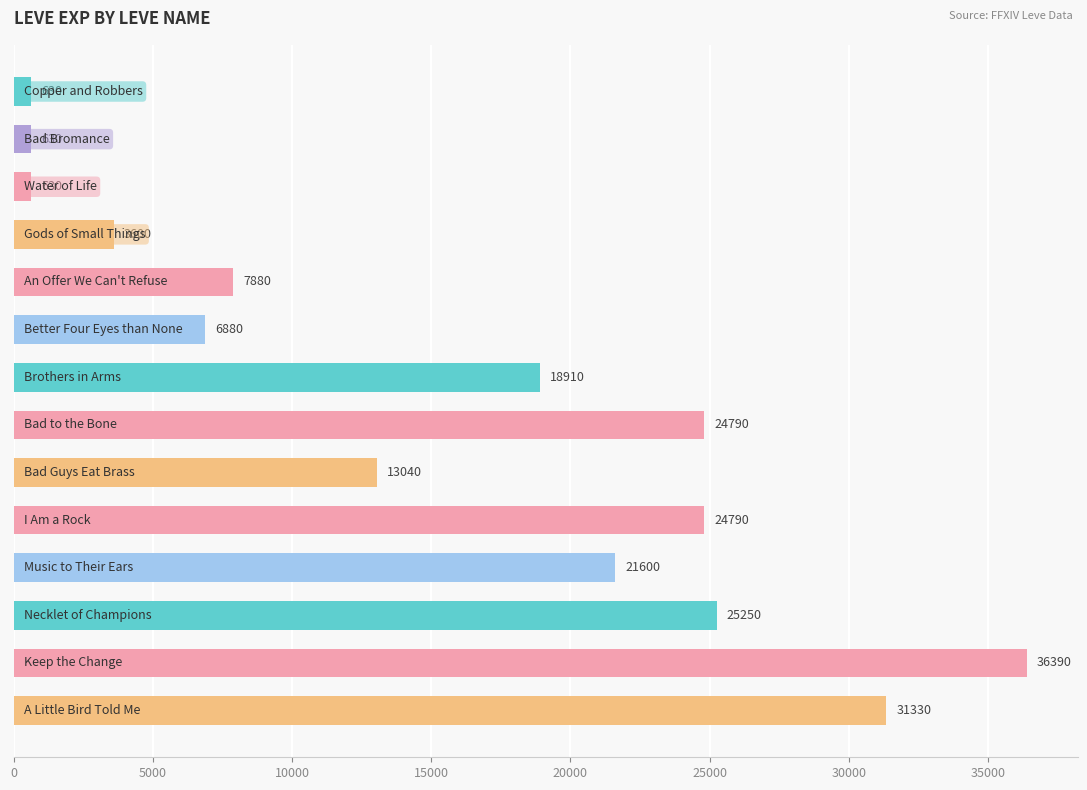

What is the value of the 8th bar from the top?

24790